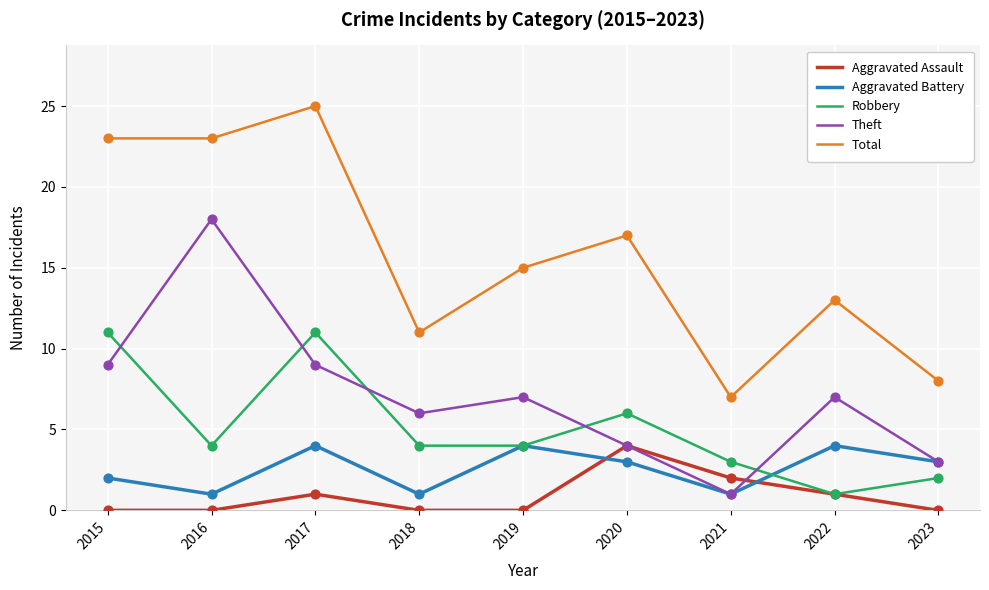

Is the value of Total at 2015 greater than the value of Theft at 2021?

Yes